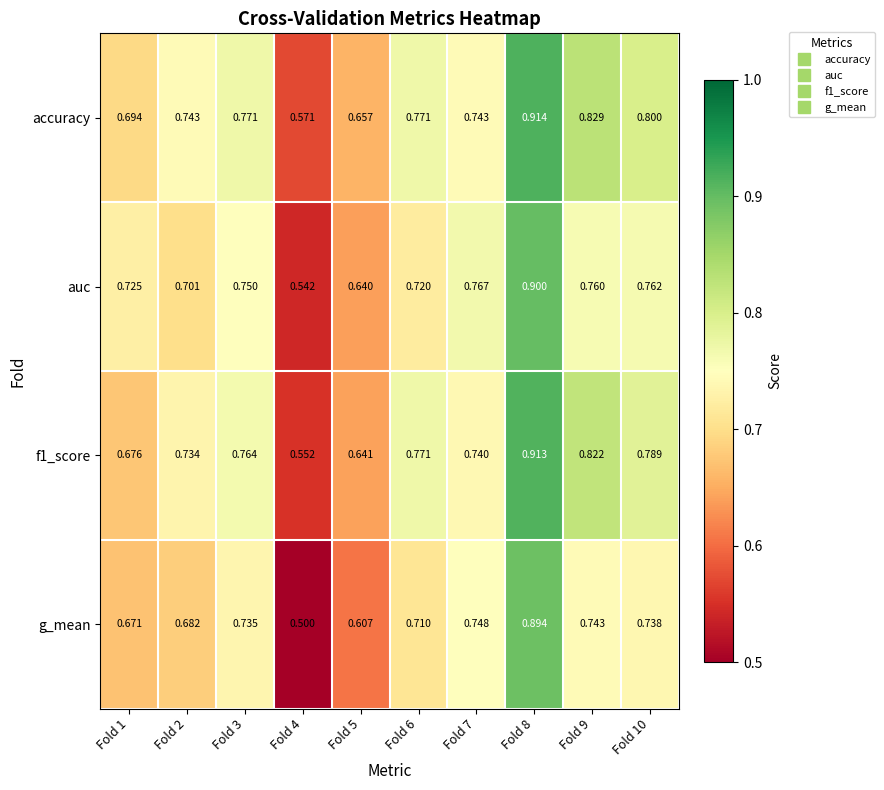

Which series has the largest total across all categories?

accuracy